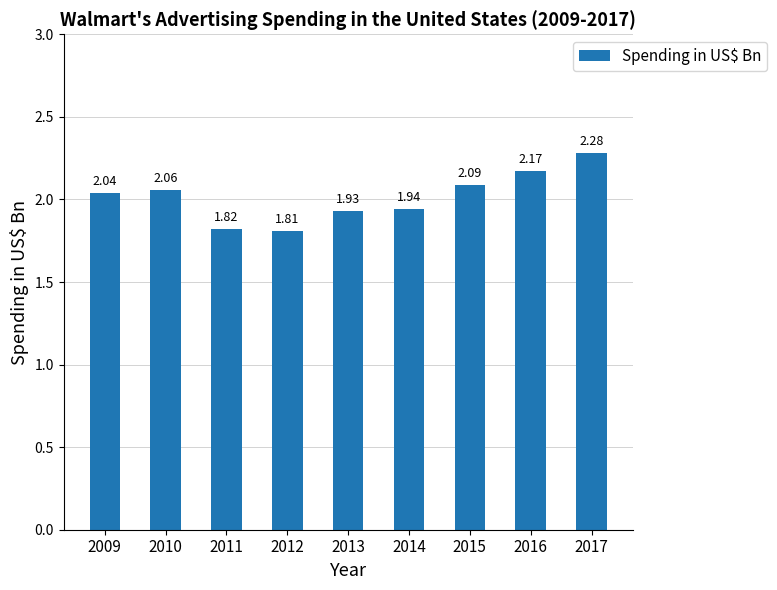

How many bars are there in total?

9